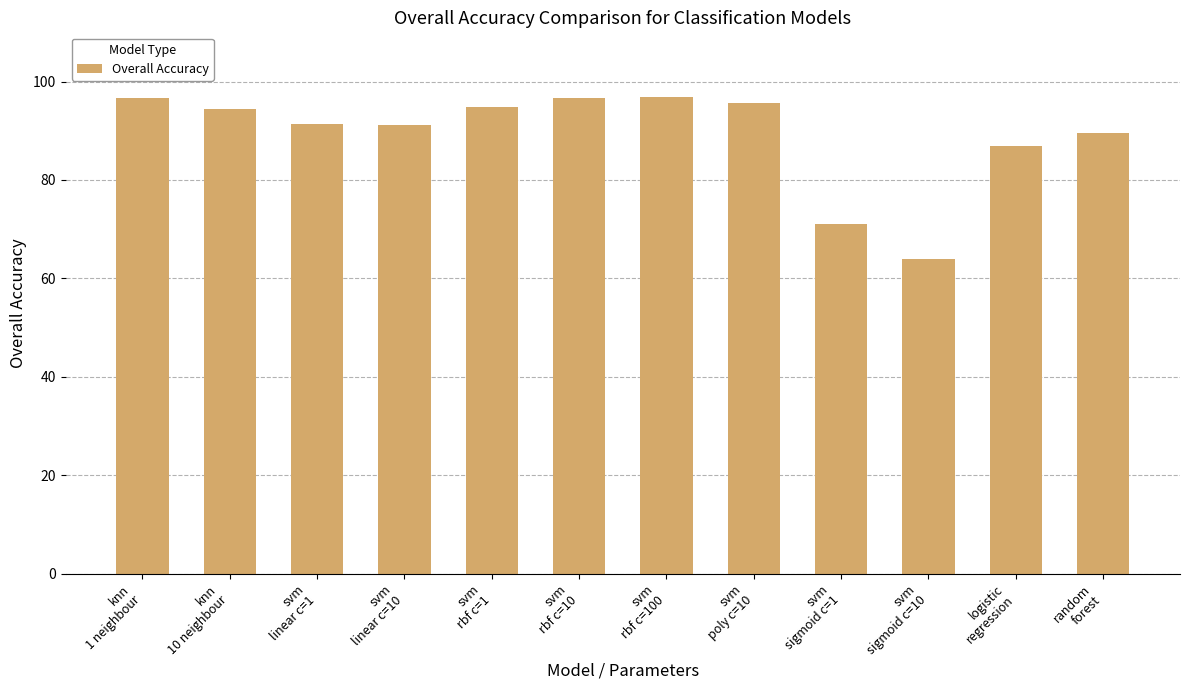

What is the difference between the values at knn
1 neighbour and svm
rbf c=1?

2.0